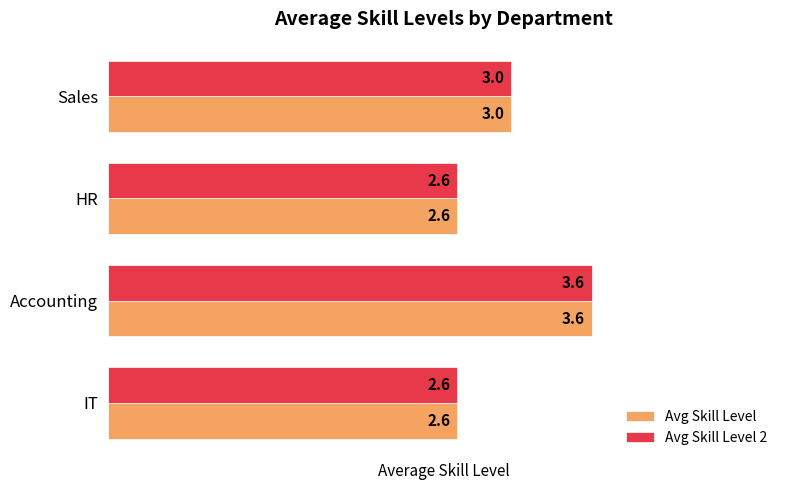

What is the total value across all series at IT?

5.2